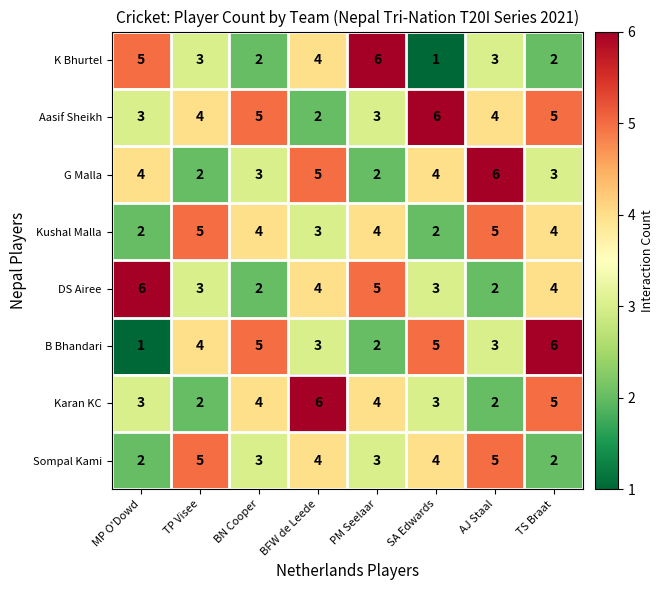

Which series has the largest total across all categories?

Aasif Sheikh